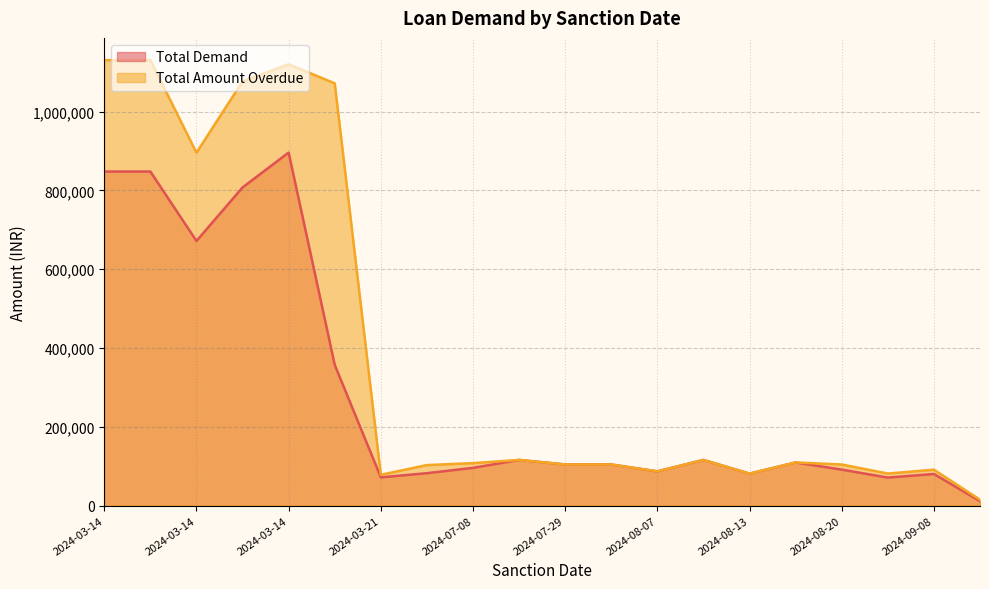

Which has a higher value, 2024-07-31 or 2024-03-14?

2024-03-14